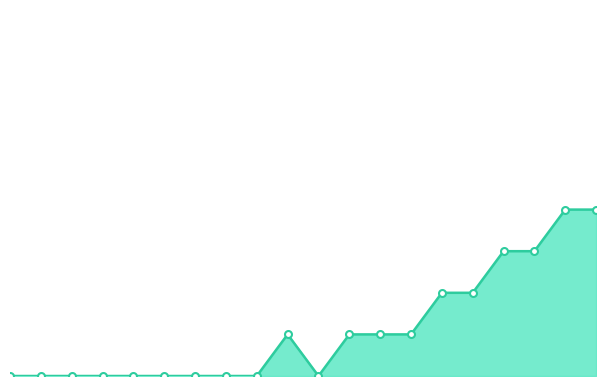

Does the chart have visible grid lines?

No